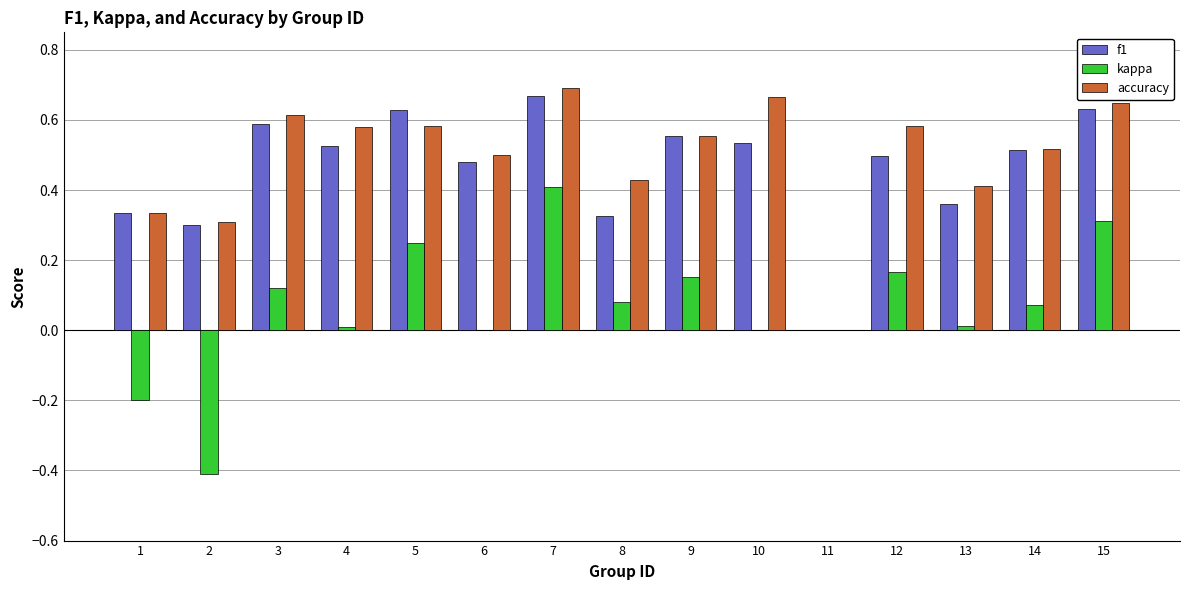

Which category has the highest value in the f1 series?

7